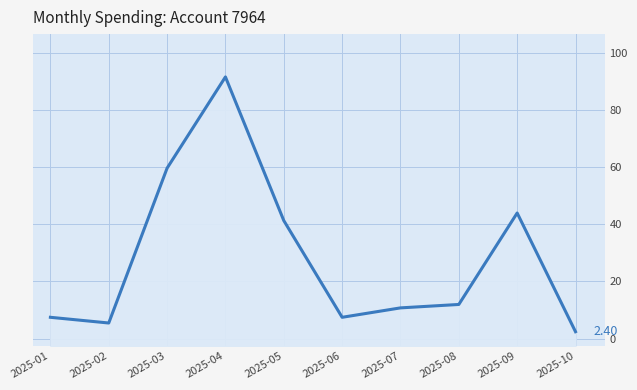

What is the average value?

28.2